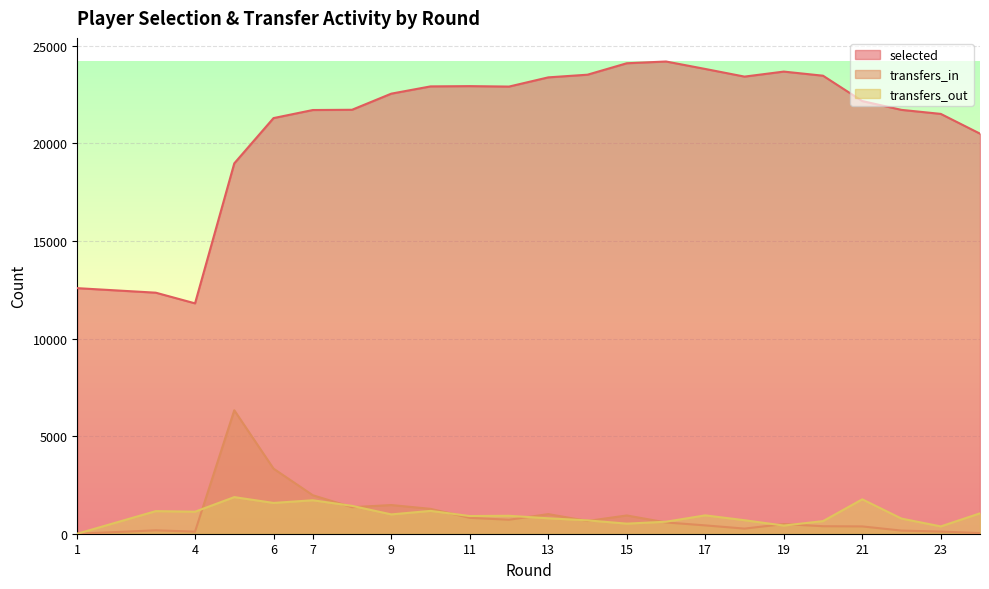

Reading right to left, list all the values displayed in this chart.

selected: 20503	21516	21722	22174	23473	23684	23427	23819	24201	24111	23525	23388	22916	22939	22925	22553	21727	21714	21714	21301	18981	11806	12353	12585
transfers_in: 32	110	160	374	384	495	262	427	578	936	653	1005	717	814	1275	1470	1360	1973	1973	3335	6326	107	174	0
transfers_out: 1045	375	776	1763	646	418	692	941	615	517	684	791	919	906	1170	990	1428	1715	1715	1578	1876	1128	1158	0